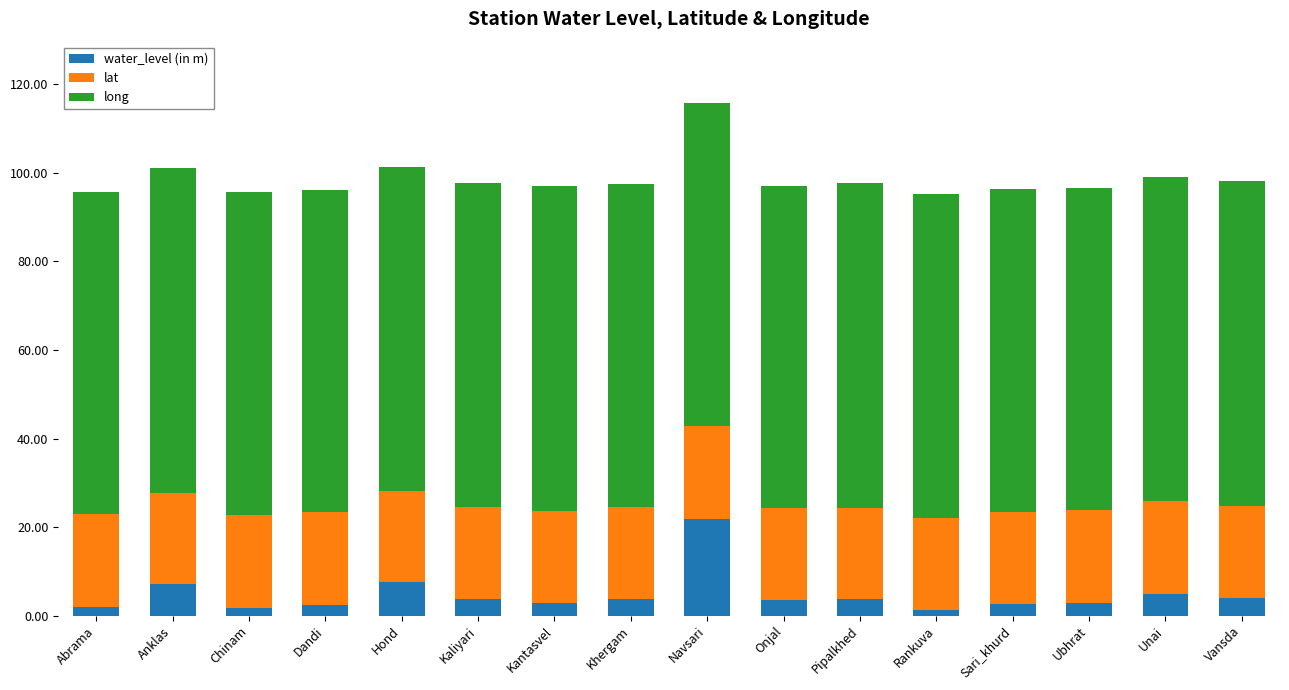

At which category is the sum across all series the highest?

Navsari